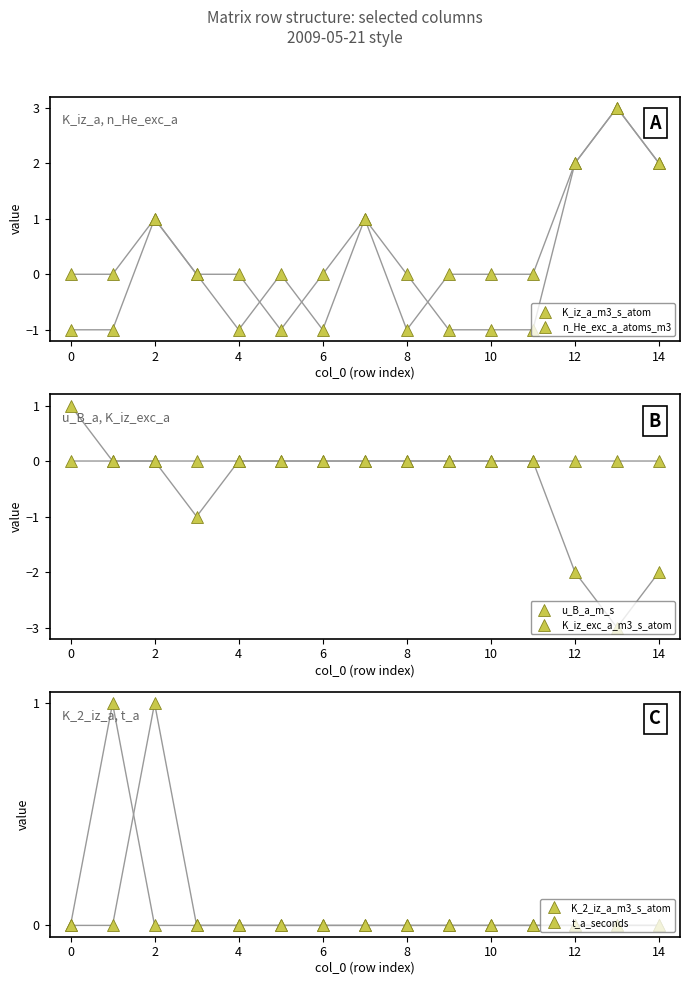

At which label is u_B_a_m_s closest to -1?

4